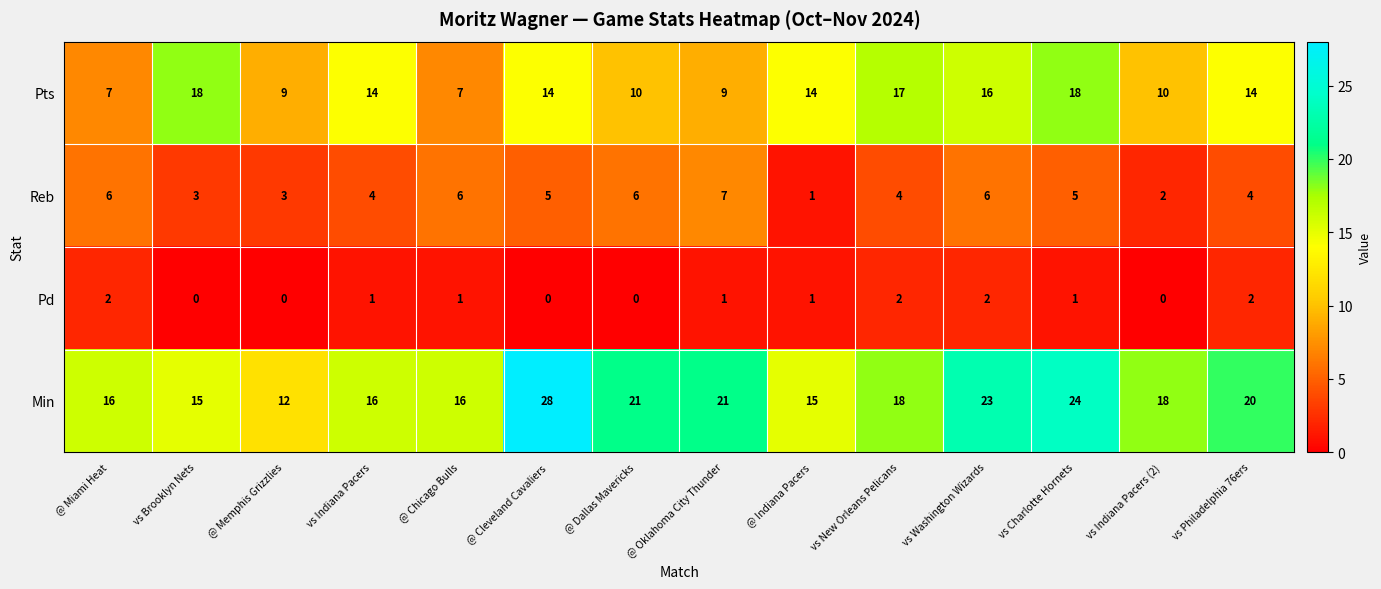

Rank the series by their average value, from lowest to highest.

Pd, Reb, Pts, Min